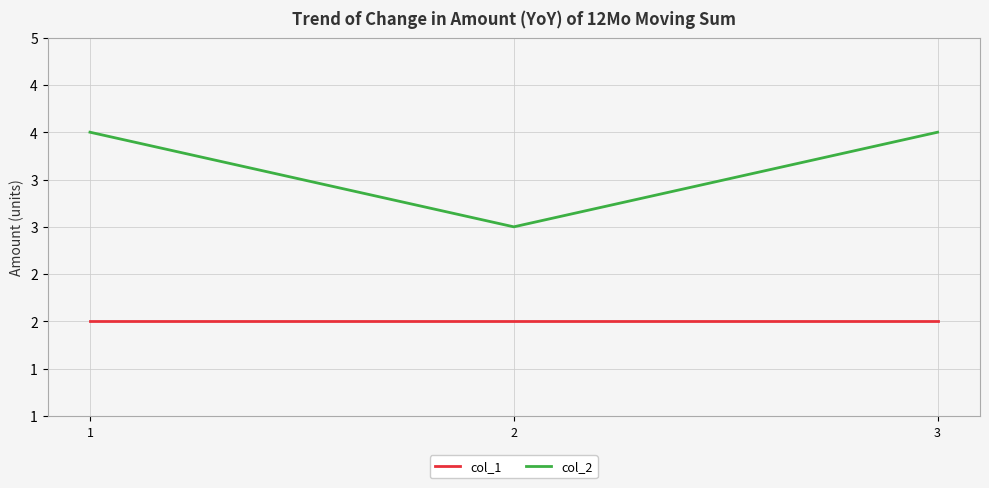

Reading right to left, transcribe all the data shown in this chart.

col_1: 2	2	2
col_2: 4	3	4